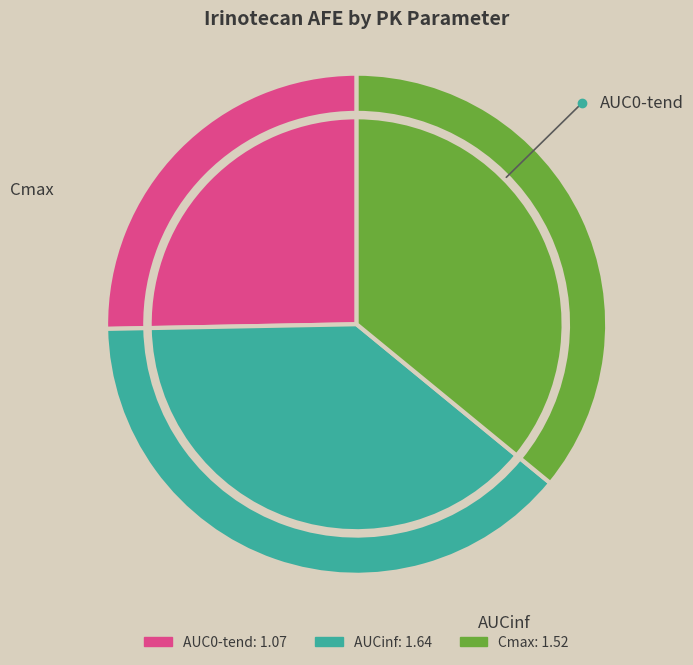

Is there a majority slice in this chart?

No